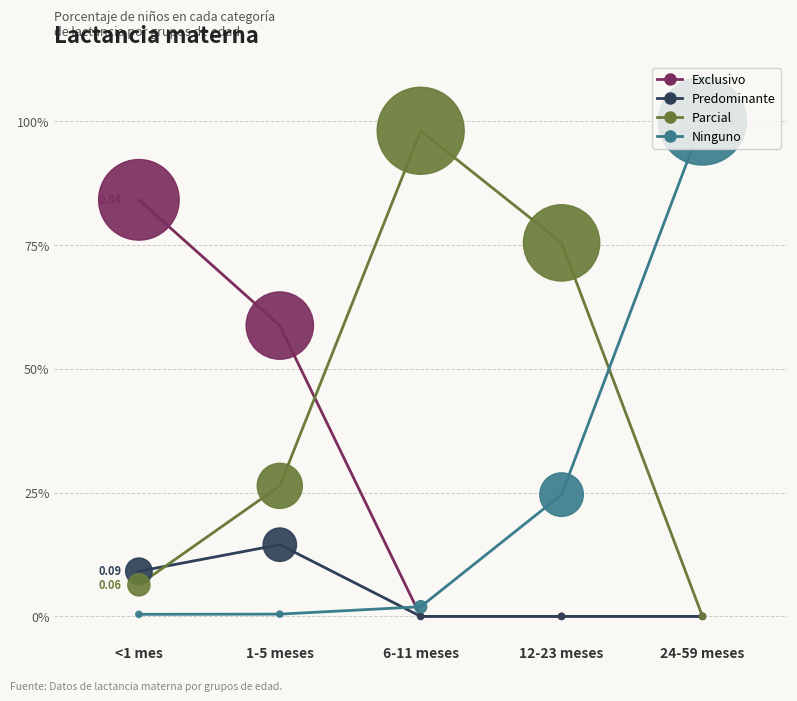

At which category is the sum across all series the highest?

12-23 meses